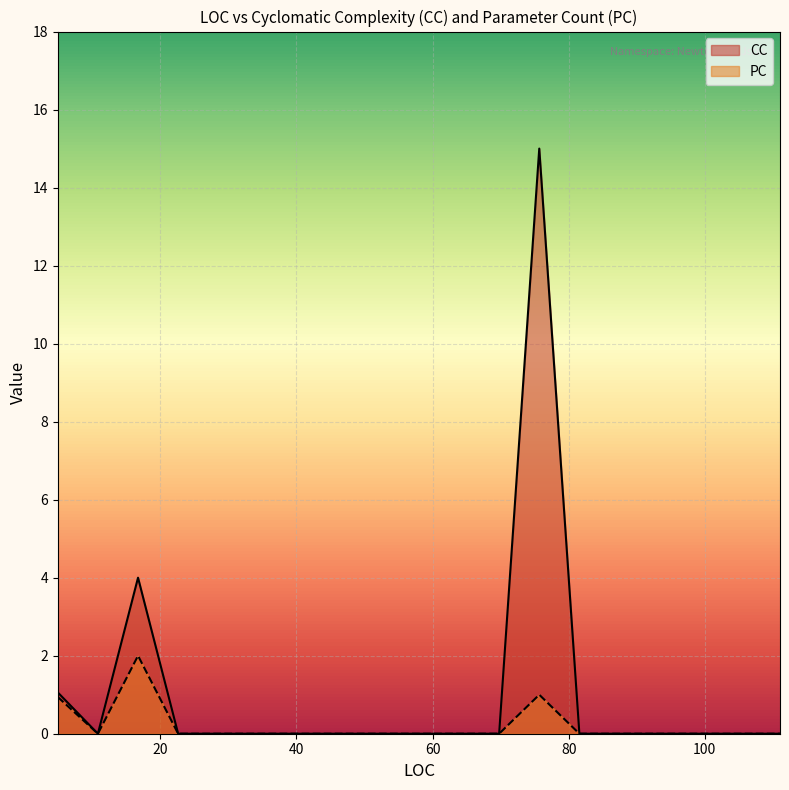

How many PC values are between 0 and 2?

17